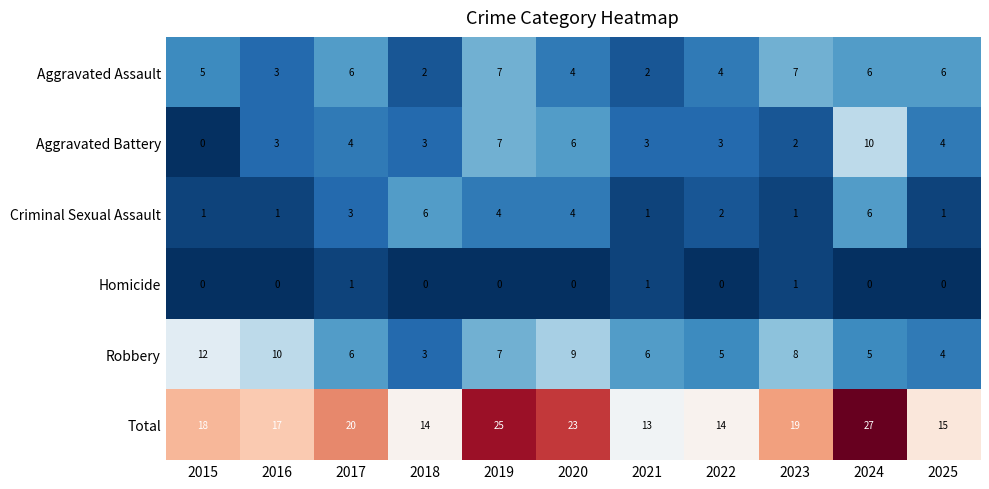

Which series changed the most between 2019 and 2020?

Aggravated Assault